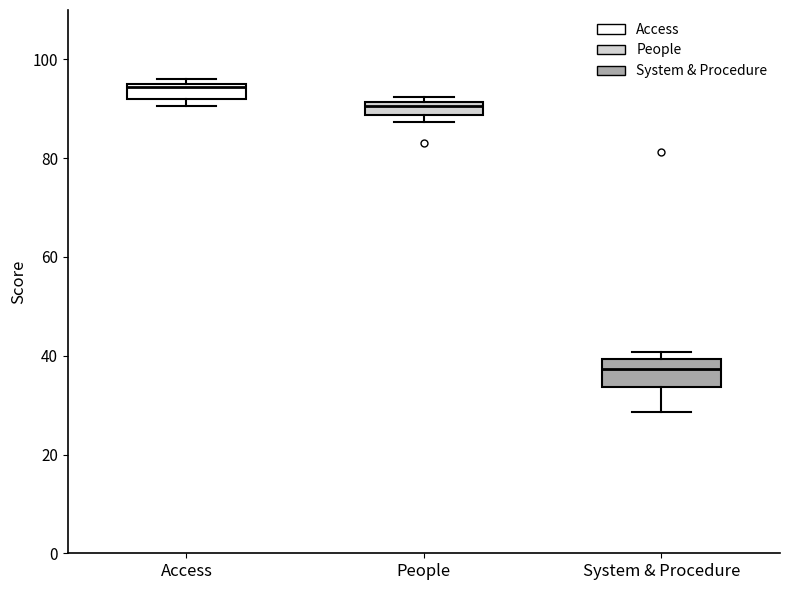

Which box is the tallest, from its lower edge to its upper edge?

System & Procedure